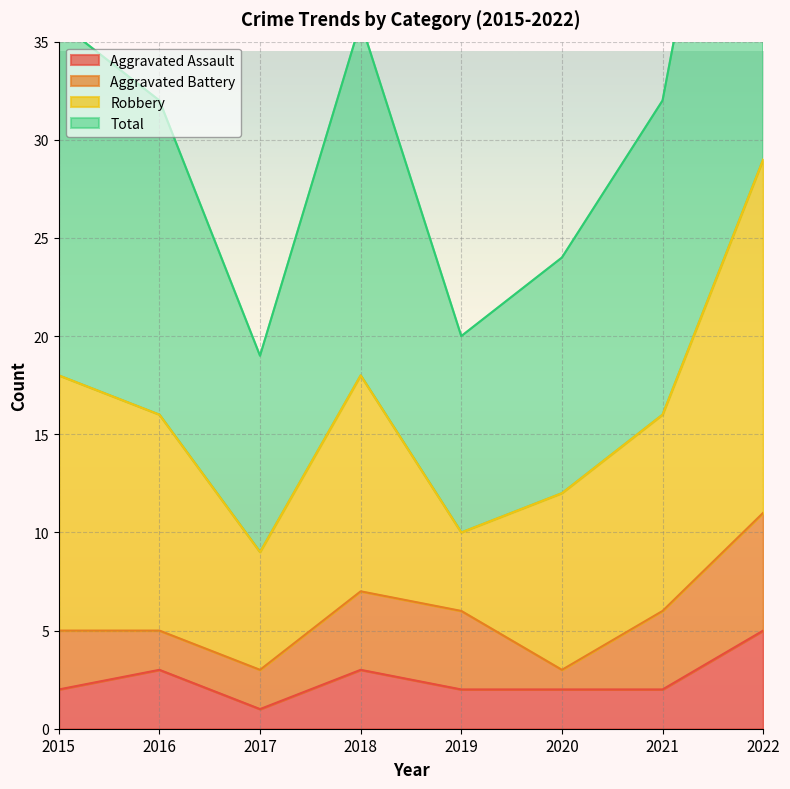

Where is Aggravated Assault nearest to the value 3?

2016